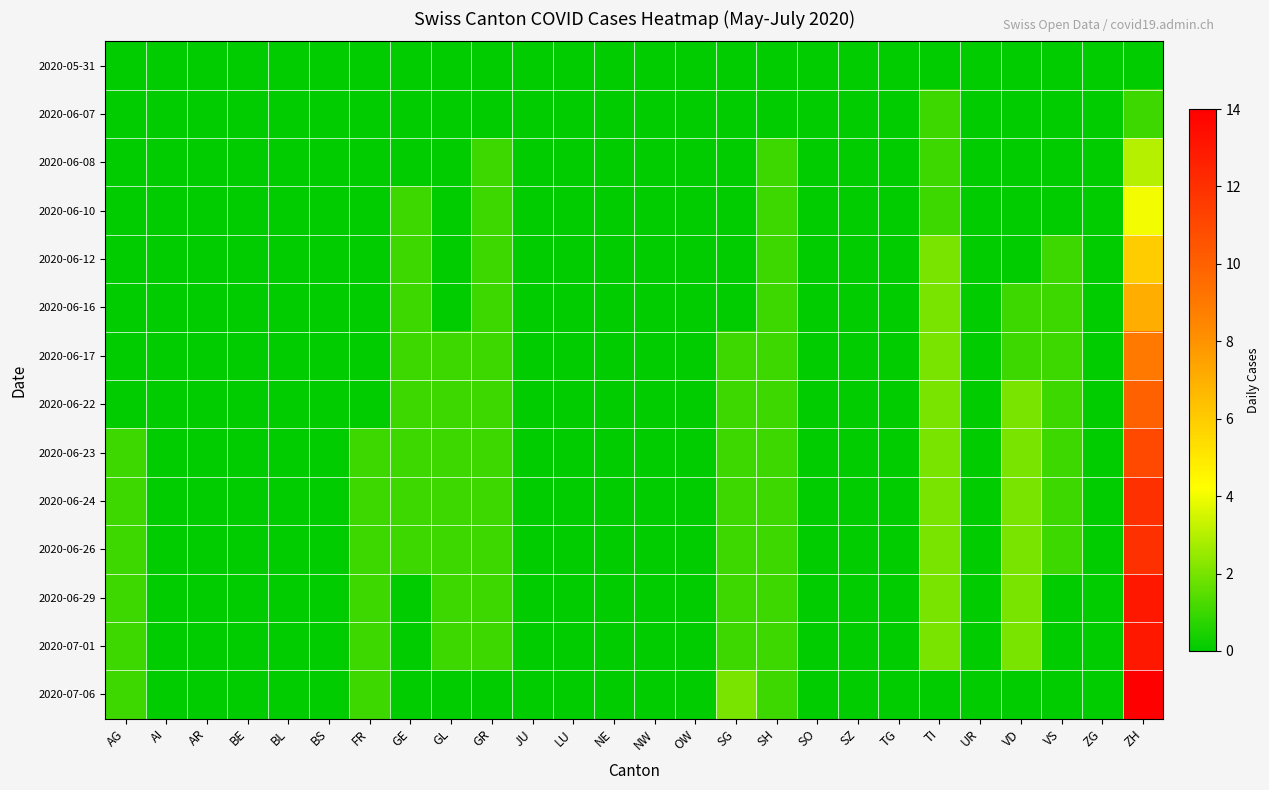

Reading left to right, what are all the values shown in this chart?

2020-05-31: AG=0	AI=0	AR=0	BE=0	BL=0	BS=0	FR=0	GE=0	GL=0	GR=0	JU=0	LU=0	NE=0	NW=0	OW=0	SG=0	SH=0	SO=0	SZ=0	TG=0	TI=0	UR=0	VD=0	VS=0	ZG=0	ZH=0
2020-06-07: AG=0	AI=0	AR=0	BE=0	BL=0	BS=0	FR=0	GE=0	GL=0	GR=0	JU=0	LU=0	NE=0	NW=0	OW=0	SG=0	SH=0	SO=0	SZ=0	TG=0	TI=1	UR=0	VD=0	VS=0	ZG=0	ZH=1
2020-06-08: AG=0	AI=0	AR=0	BE=0	BL=0	BS=0	FR=0	GE=0	GL=0	GR=1	JU=0	LU=0	NE=0	NW=0	OW=0	SG=0	SH=1	SO=0	SZ=0	TG=0	TI=1	UR=0	VD=0	VS=0	ZG=0	ZH=3
2020-06-10: AG=0	AI=0	AR=0	BE=0	BL=0	BS=0	FR=0	GE=1	GL=0	GR=1	JU=0	LU=0	NE=0	NW=0	OW=0	SG=0	SH=1	SO=0	SZ=0	TG=0	TI=1	UR=0	VD=0	VS=0	ZG=0	ZH=4
2020-06-12: AG=0	AI=0	AR=0	BE=0	BL=0	BS=0	FR=0	GE=1	GL=0	GR=1	JU=0	LU=0	NE=0	NW=0	OW=0	SG=0	SH=1	SO=0	SZ=0	TG=0	TI=2	UR=0	VD=0	VS=1	ZG=0	ZH=6
2020-06-16: AG=0	AI=0	AR=0	BE=0	BL=0	BS=0	FR=0	GE=1	GL=0	GR=1	JU=0	LU=0	NE=0	NW=0	OW=0	SG=0	SH=1	SO=0	SZ=0	TG=0	TI=2	UR=0	VD=1	VS=1	ZG=0	ZH=7
2020-06-17: AG=0	AI=0	AR=0	BE=0	BL=0	BS=0	FR=0	GE=1	GL=1	GR=1	JU=0	LU=0	NE=0	NW=0	OW=0	SG=1	SH=1	SO=0	SZ=0	TG=0	TI=2	UR=0	VD=1	VS=1	ZG=0	ZH=9
2020-06-22: AG=0	AI=0	AR=0	BE=0	BL=0	BS=0	FR=0	GE=1	GL=1	GR=1	JU=0	LU=0	NE=0	NW=0	OW=0	SG=1	SH=1	SO=0	SZ=0	TG=0	TI=2	UR=0	VD=2	VS=1	ZG=0	ZH=10
2020-06-23: AG=1	AI=0	AR=0	BE=0	BL=0	BS=0	FR=1	GE=1	GL=1	GR=1	JU=0	LU=0	NE=0	NW=0	OW=0	SG=1	SH=1	SO=0	SZ=0	TG=0	TI=2	UR=0	VD=2	VS=1	ZG=0	ZH=11
2020-06-24: AG=1	AI=0	AR=0	BE=0	BL=0	BS=0	FR=1	GE=1	GL=1	GR=1	JU=0	LU=0	NE=0	NW=0	OW=0	SG=1	SH=1	SO=0	SZ=0	TG=0	TI=2	UR=0	VD=2	VS=1	ZG=0	ZH=12
2020-06-26: AG=1	AI=0	AR=0	BE=0	BL=0	BS=0	FR=1	GE=1	GL=1	GR=1	JU=0	LU=0	NE=0	NW=0	OW=0	SG=1	SH=1	SO=0	SZ=0	TG=0	TI=2	UR=0	VD=2	VS=1	ZG=0	ZH=12
2020-06-29: AG=1	AI=0	AR=0	BE=0	BL=0	BS=0	FR=1	GE=0	GL=1	GR=1	JU=0	LU=0	NE=0	NW=0	OW=0	SG=1	SH=1	SO=0	SZ=0	TG=0	TI=2	UR=0	VD=2	VS=0	ZG=0	ZH=13
2020-07-01: AG=1	AI=0	AR=0	BE=0	BL=0	BS=0	FR=1	GE=0	GL=1	GR=1	JU=0	LU=0	NE=0	NW=0	OW=0	SG=1	SH=1	SO=0	SZ=0	TG=0	TI=2	UR=0	VD=2	VS=0	ZG=0	ZH=13
2020-07-06: AG=1	AI=0	AR=0	BE=0	BL=0	BS=0	FR=1	GE=0	GL=0	GR=0	JU=0	LU=0	NE=0	NW=0	OW=0	SG=2	SH=1	SO=0	SZ=0	TG=0	TI=0	UR=0	VD=0	VS=0	ZG=0	ZH=14